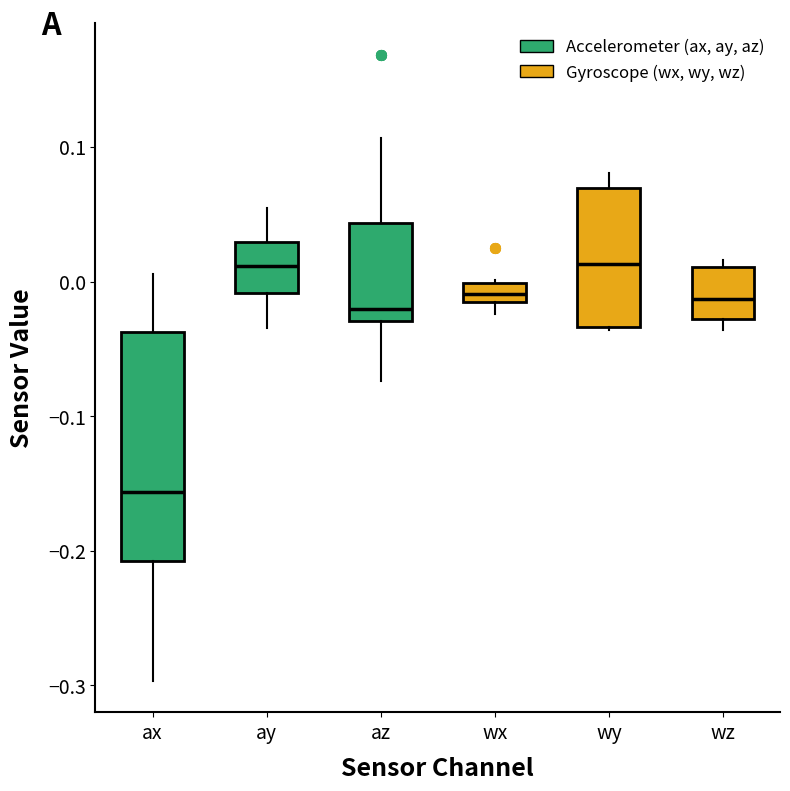

Where does the median line of the box for ax sit on the y-axis? The values are not printed on the chart, so give them approximately, as read against the axis.

-0.16